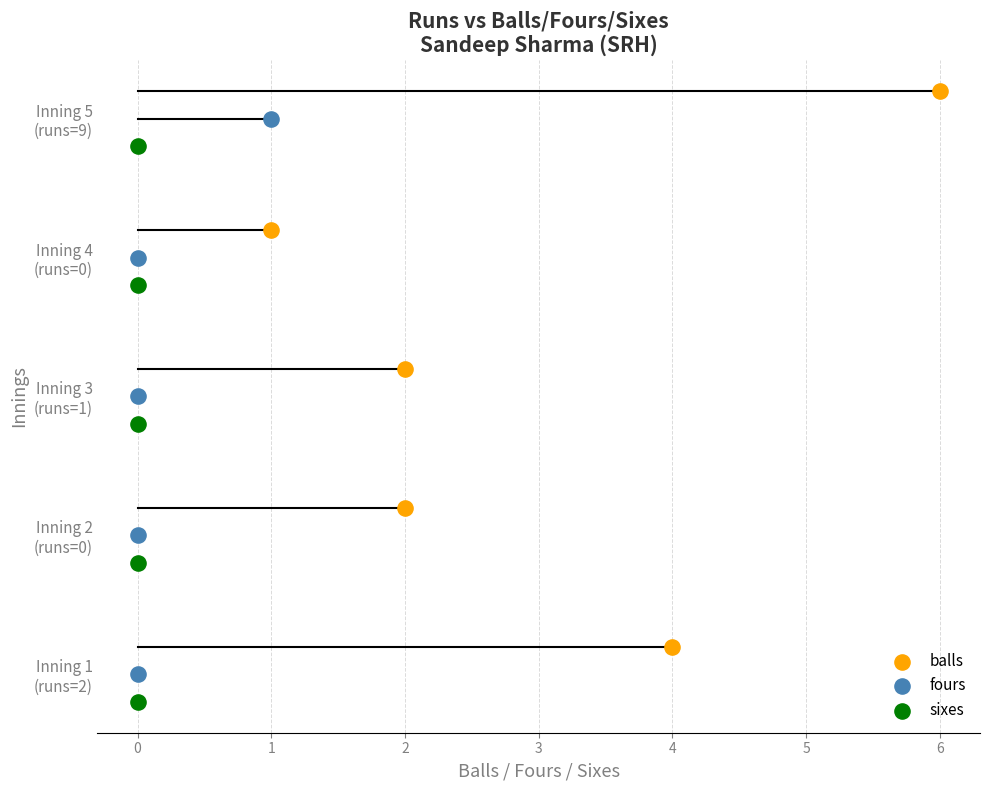

Is the value of balls at 0 greater than the value of sixes at 1?

Yes